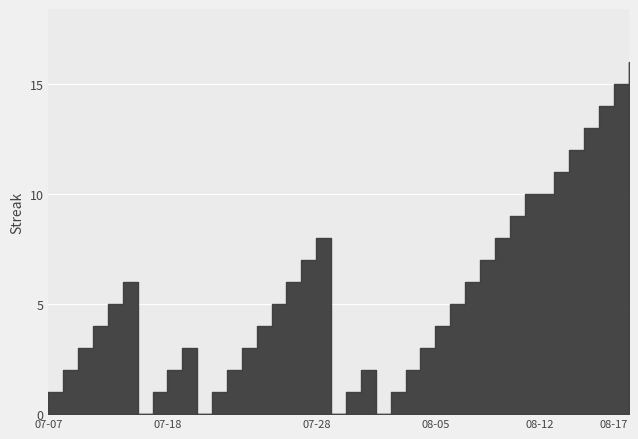

Reading left to right, list all the values displayed in this chart.

2010-07-07=1	2010-07-08=2	2010-07-09=3	2010-07-10=4	2010-07-11=5	2010-07-15=6	2010-07-16=0	2010-07-17=1	2010-07-18=2	2010-07-19=3	2010-07-20=0	2010-07-21=1	2010-07-22=2	2010-07-23=3	2010-07-24=4	2010-07-25=5	2010-07-26=6	2010-07-27=7	2010-07-28=8	2010-07-29=0	2010-07-30=1	2010-07-31=2	2010-08-01=0	2010-08-02=1	2010-08-03=2	2010-08-04=3	2010-08-05=4	2010-08-06=5	2010-08-07=6	2010-08-08=7	2010-08-09=8	2010-08-10=9	2010-08-11=10	2010-08-12=10	2010-08-13=11	2010-08-14=12	2010-08-15=13	2010-08-16=14	2010-08-17=15	2010-08-18=16